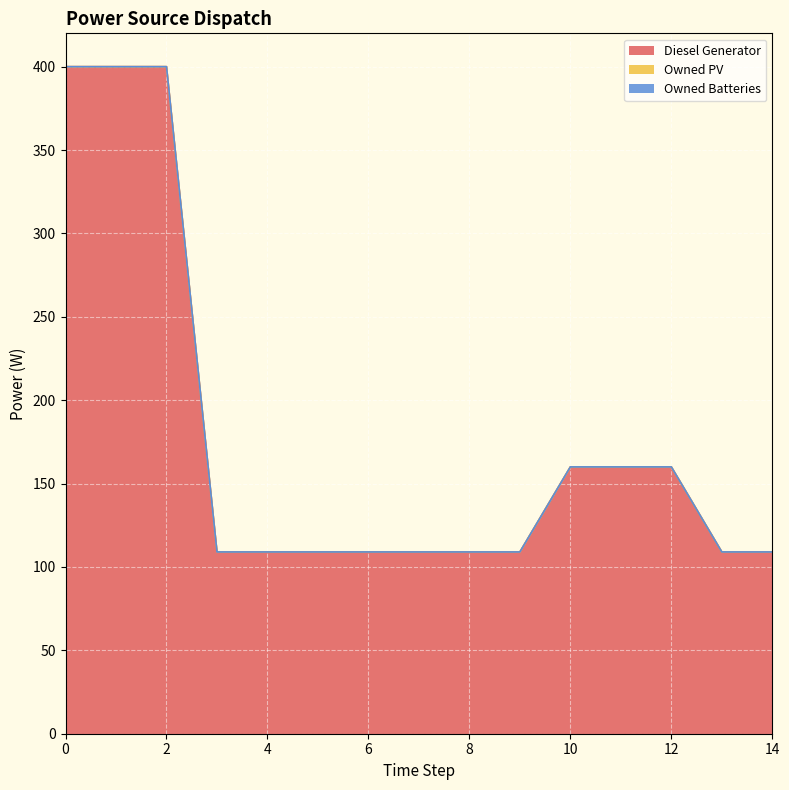

List the labels in order of Owned PV value, smallest first.

0, 1, 2, 3, 4, 5, 6, 7, 8, 9, 10, 11, 12, 13, 14